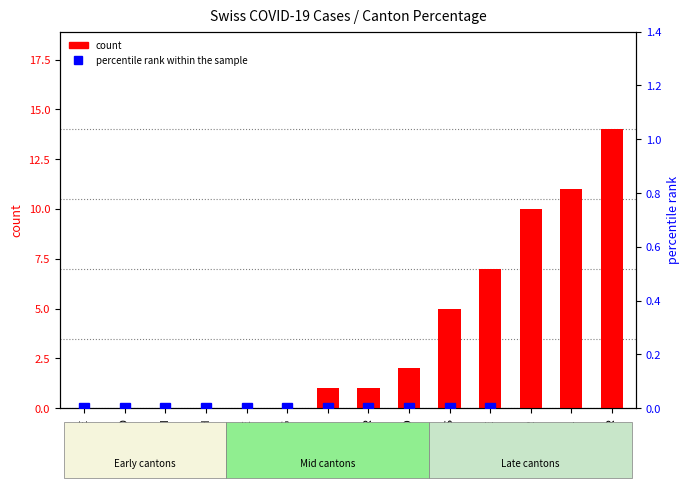

Are the bars horizontal?

No